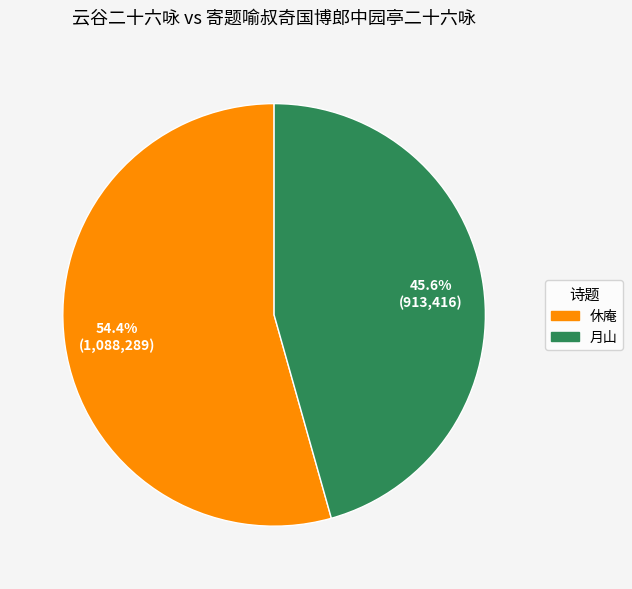

Between 月山 and 休庵, which is larger?

休庵